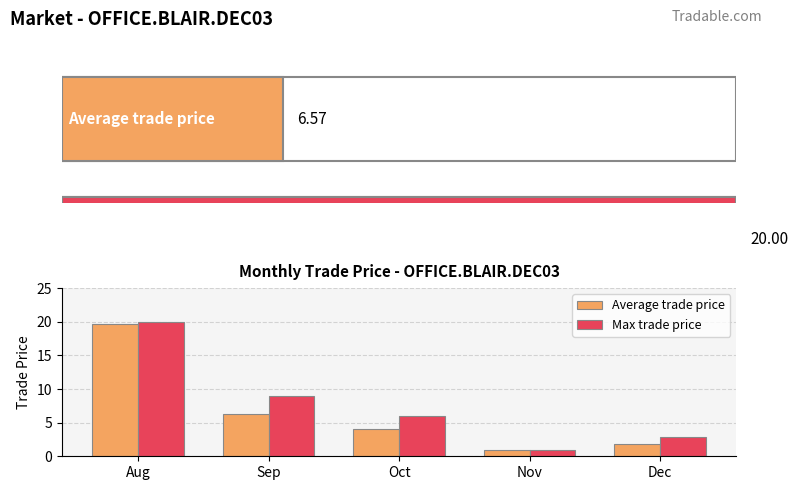

How many bars are there in total?

10